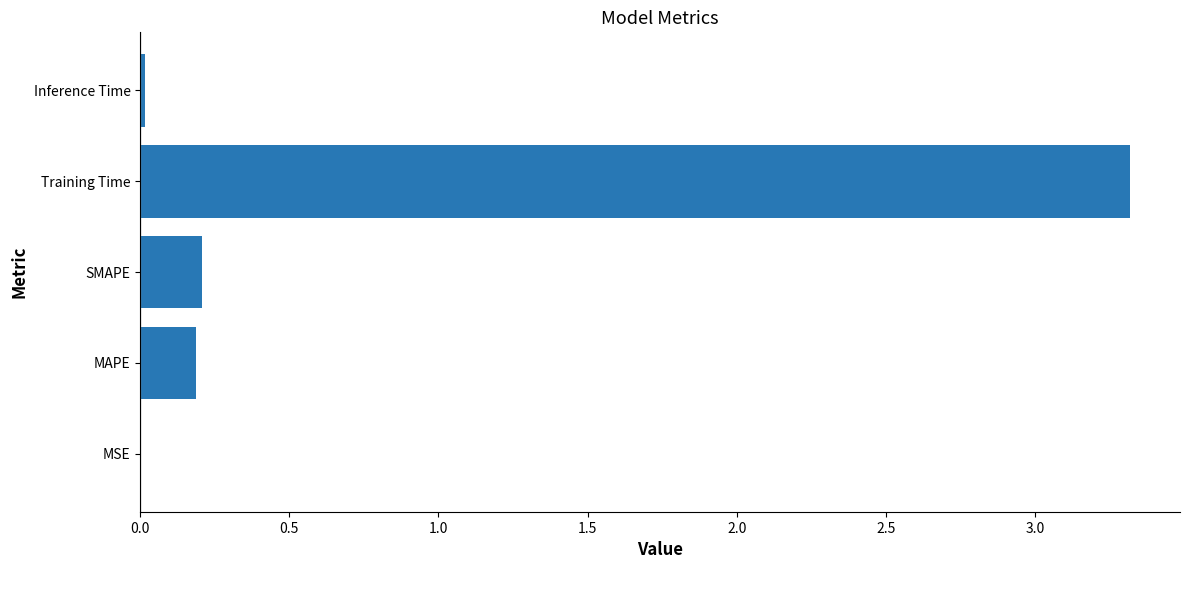

The chart shows a value of 0.0 at MSE. True or false?

True